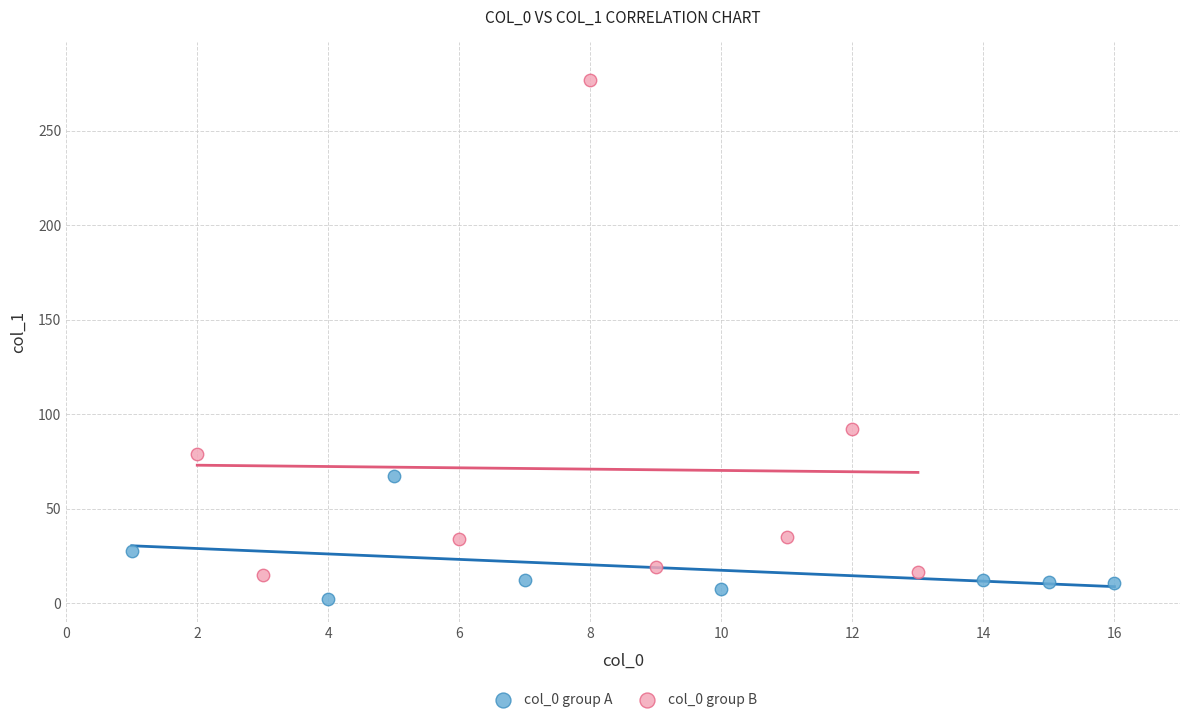

Which series contains the lowest Y value?

col_0 group A